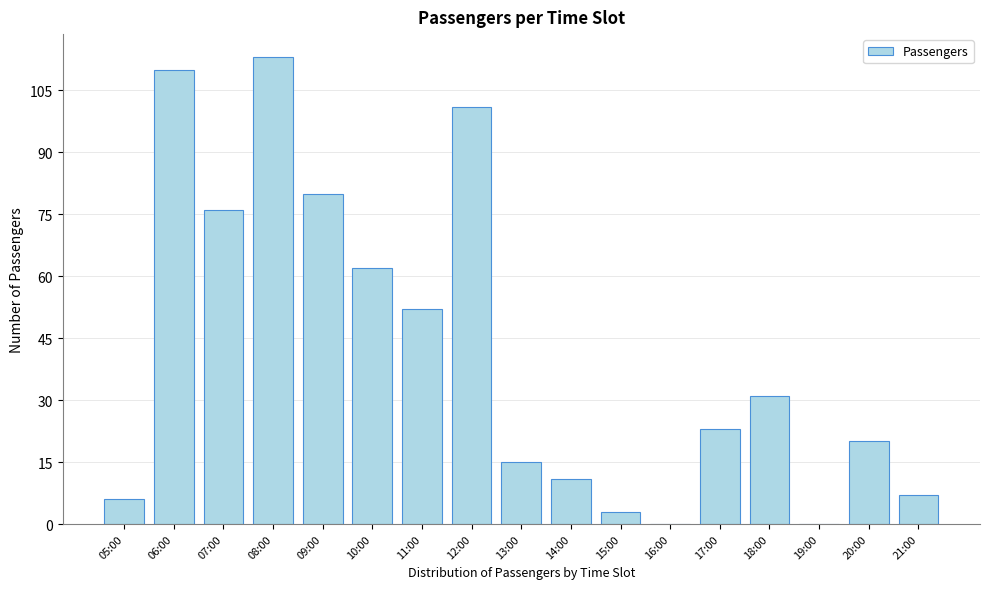

True or false: the data shows 20 at 20:00.

True